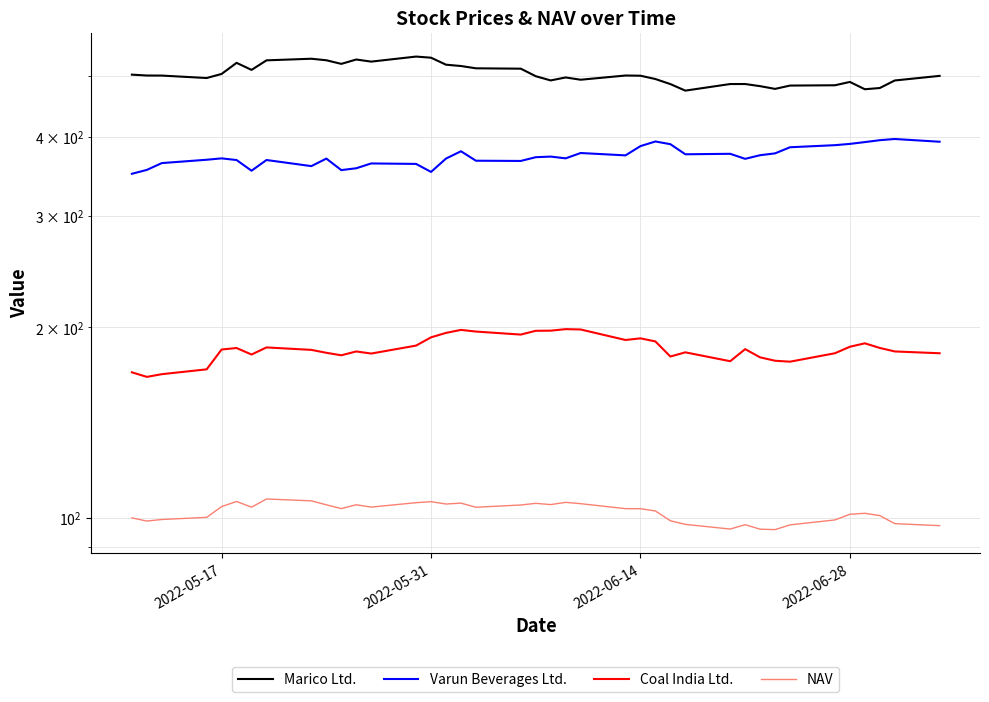

What is the minimum value shown in the chart?

95.8